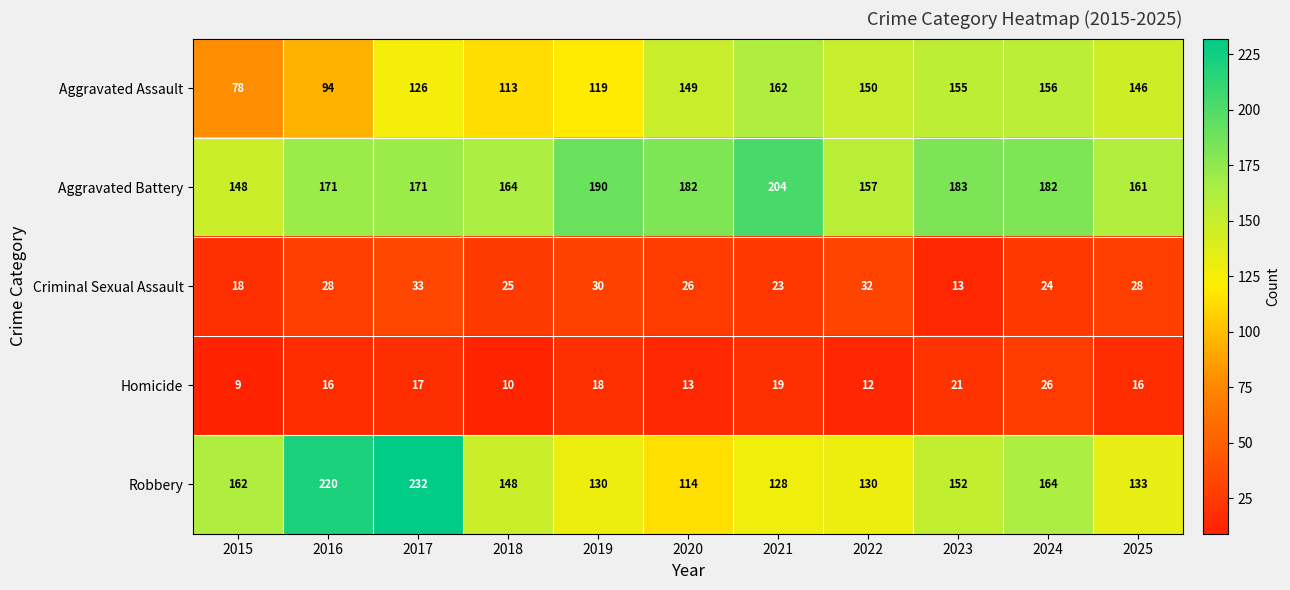

Rank the series by their maximum value, from lowest to highest.

Homicide, Criminal Sexual Assault, Aggravated Assault, Aggravated Battery, Robbery